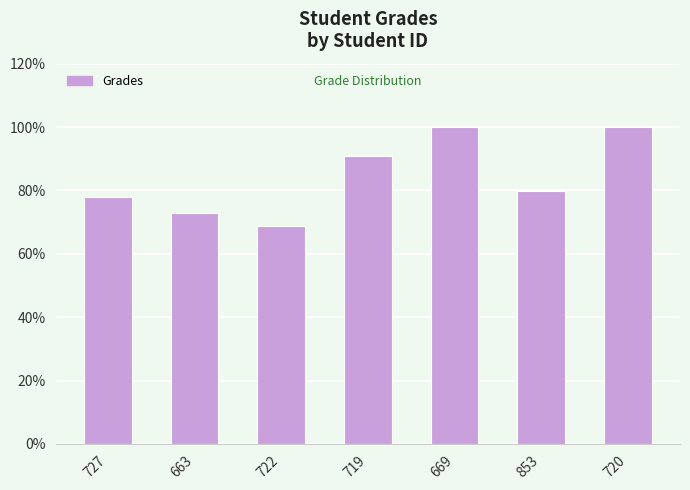

What is the average value?

84.3